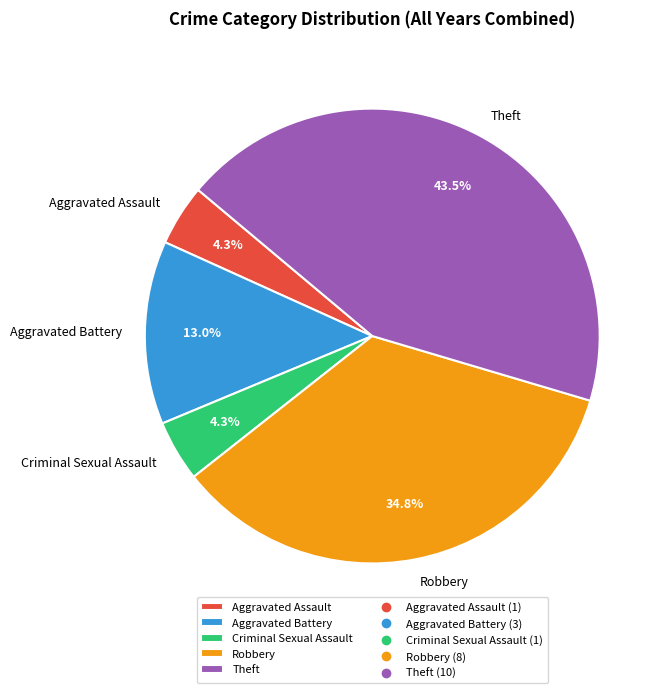

Between Robbery and Aggravated Assault, which is larger?

Robbery